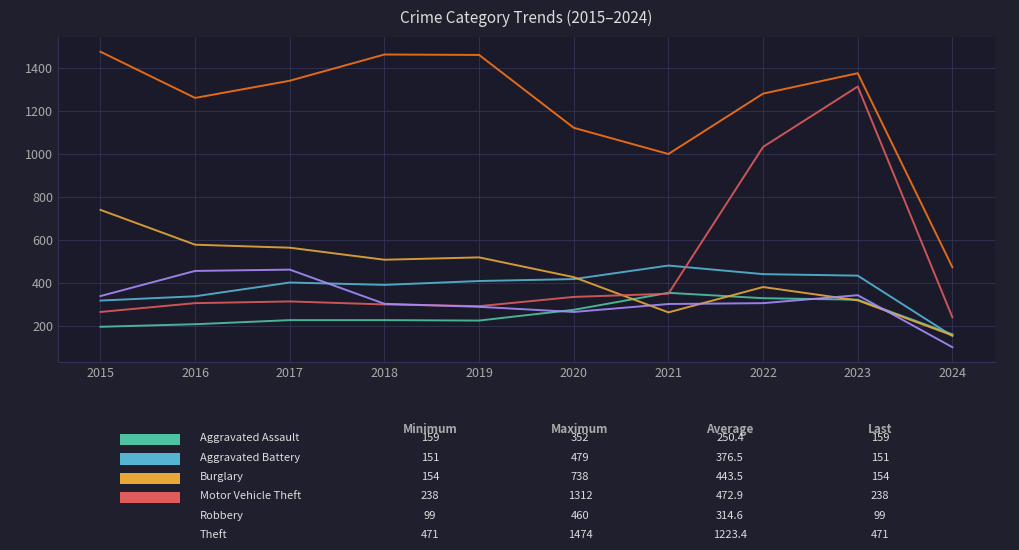

What is the spread (max minus min) of values at 2017?

1114